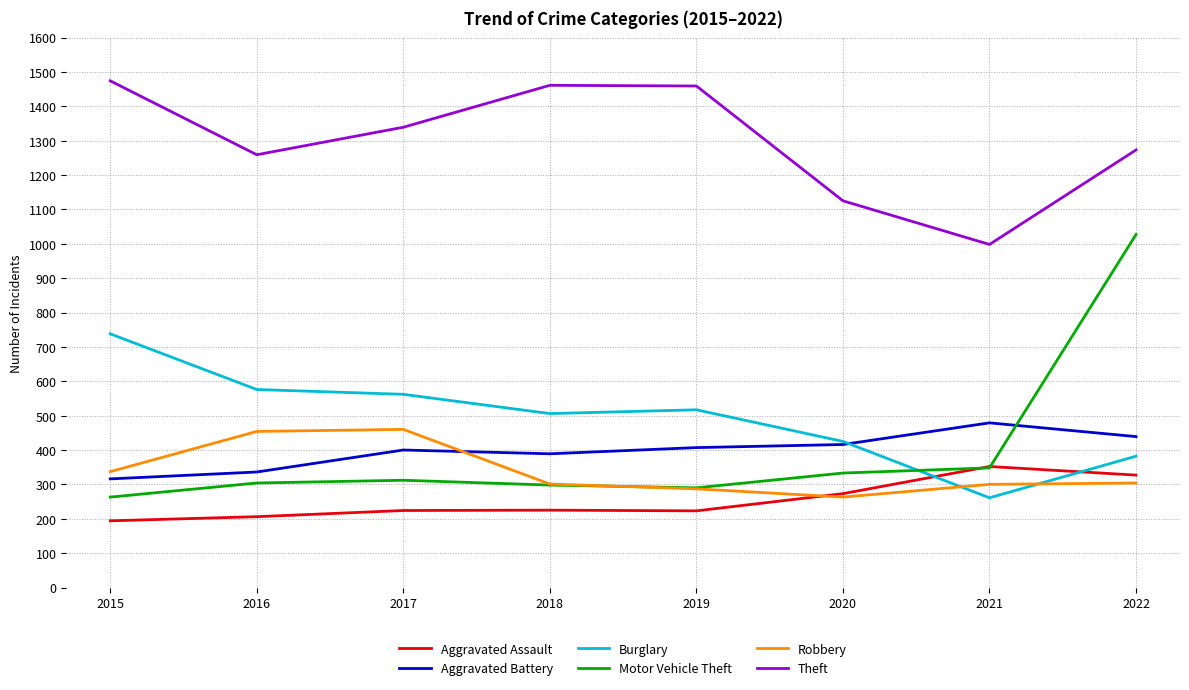

Which series has the largest total across all categories?

Theft